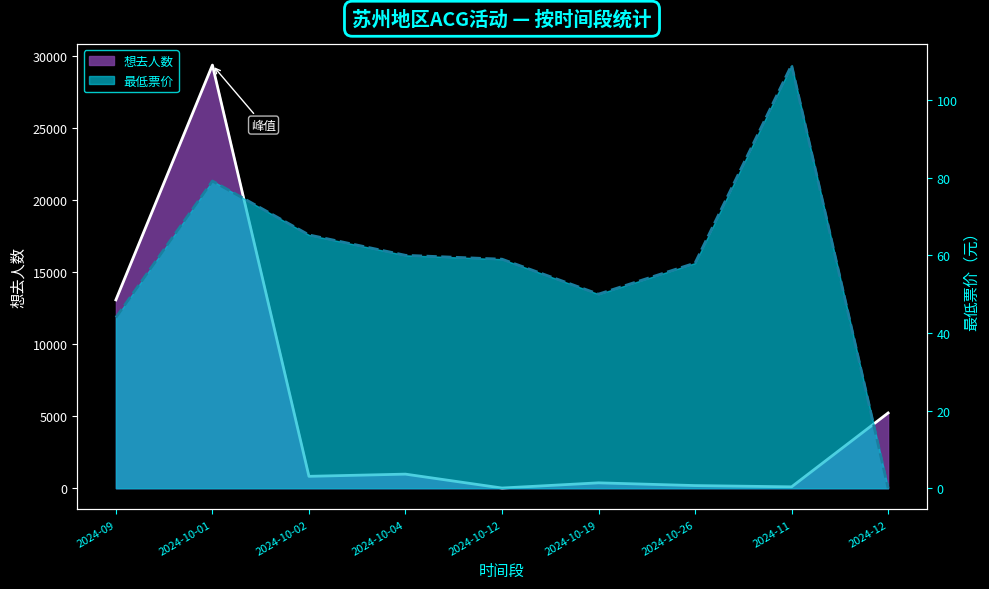

True or false: 最低票价 has more than 1 points higher than both neighbors.

True